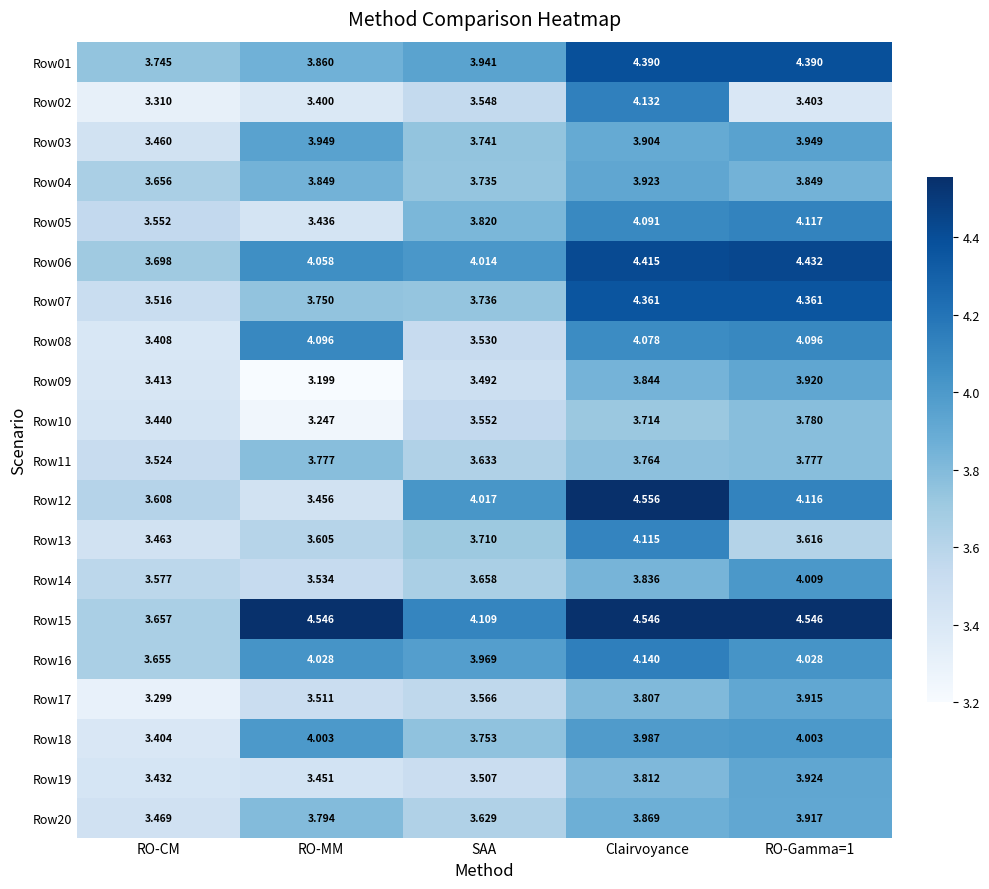

At which label does Row16 reach its minimum?

RO-CM